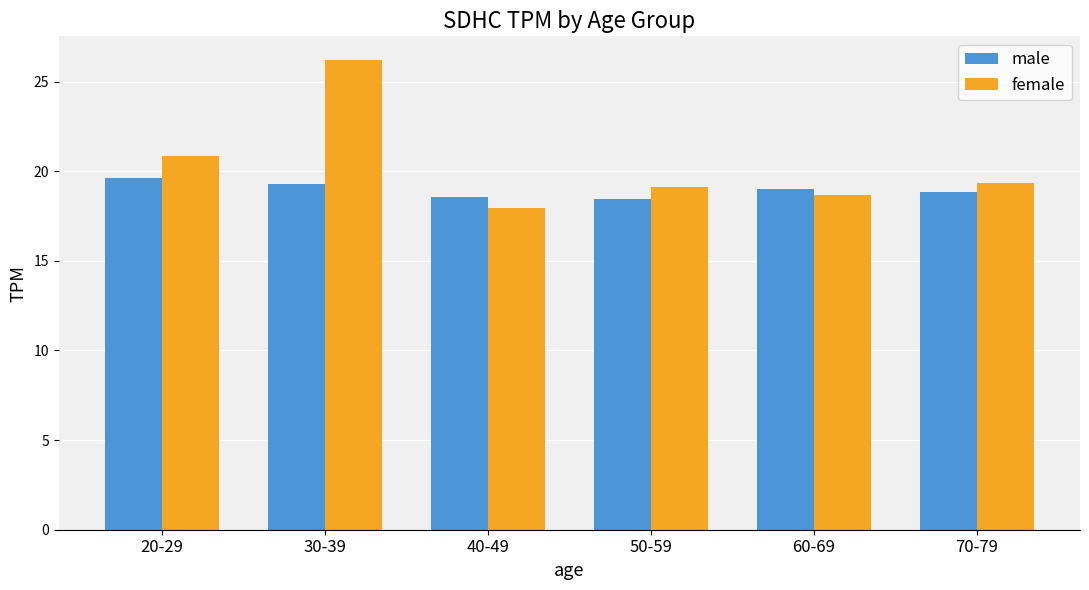

What value does the male series have at 50-59?

18.4